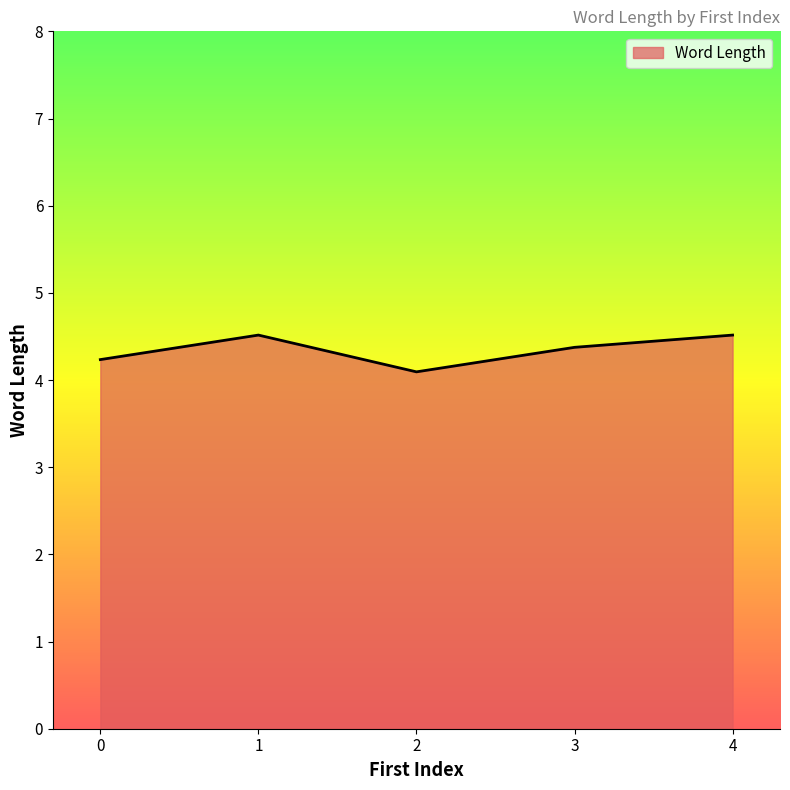

The value at 2 is 6.0. True or false?

False